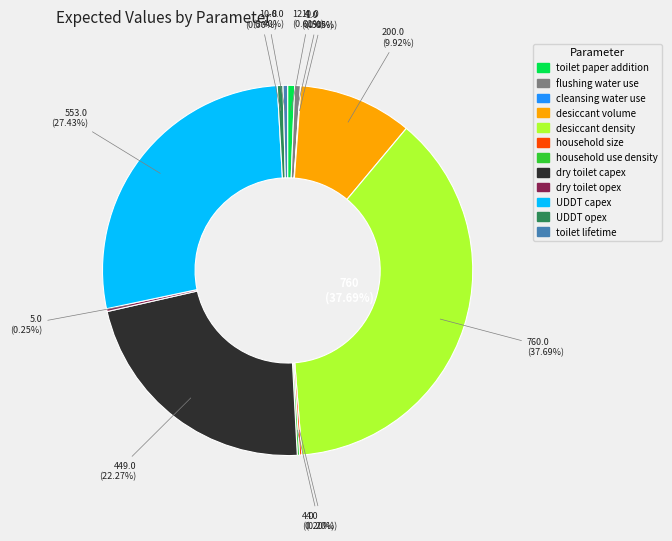

Combined, do toilet_paper_addition and UDDT_opex account for over 50%?

No